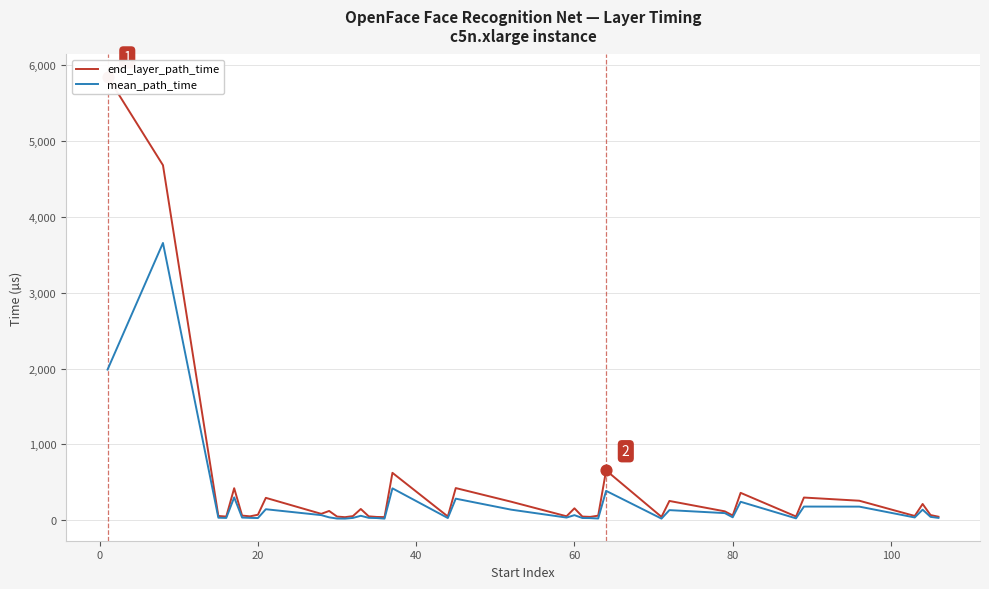

What are all the series names shown in the legend?

end_layer_path_time, mean_path_time